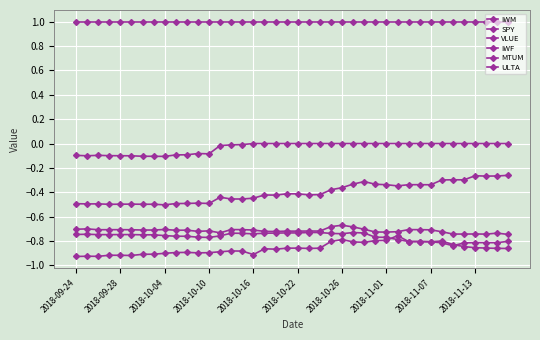

Which series has the largest total across all categories?

ULTA